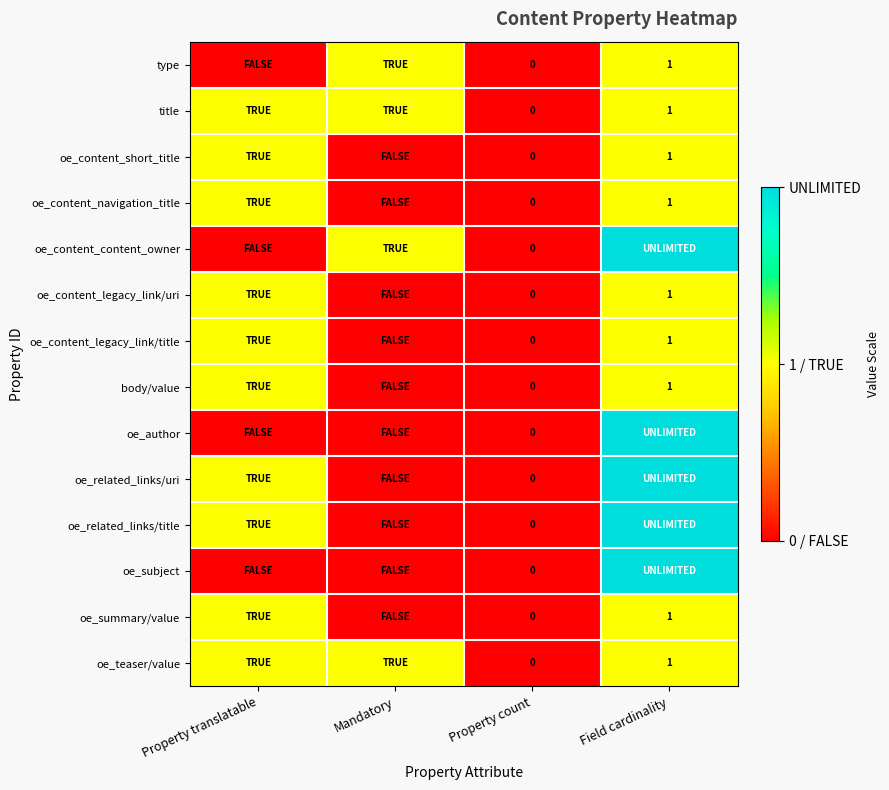

The body/value series shows 1 at Field cardinality. True or false?

True